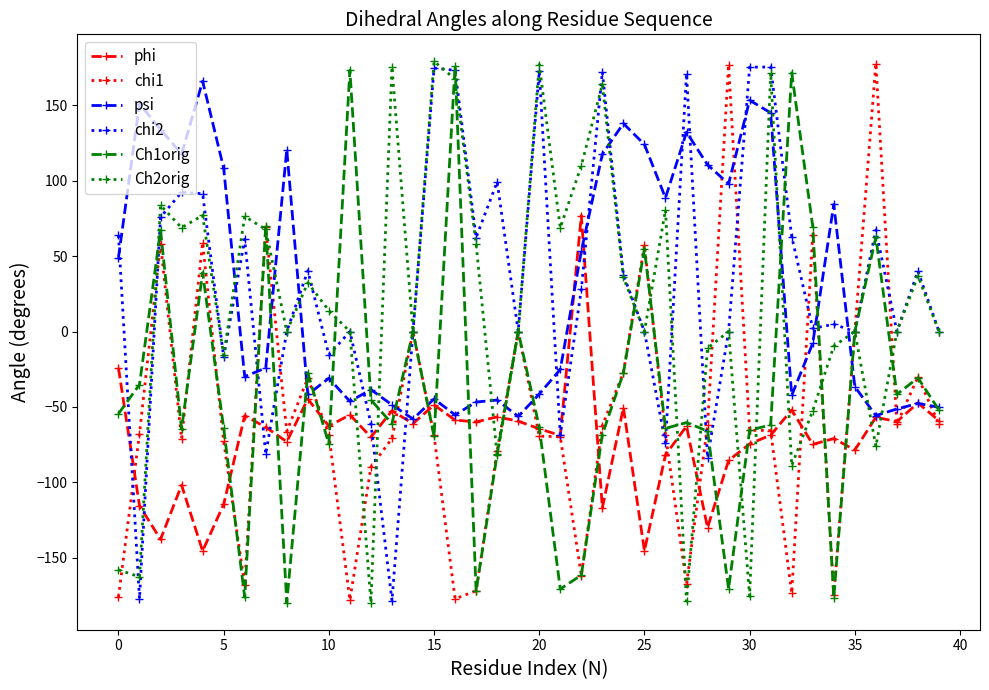

After their last crossing, which series has the higher values: Ch1orig or chi1?

Ch1orig